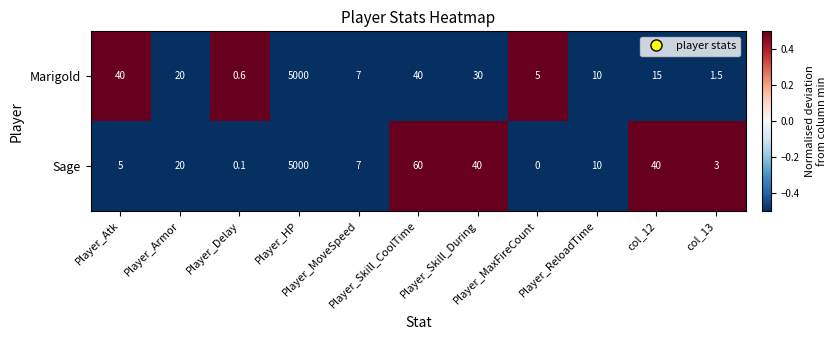

What is the sum of all Sage values?

5185.1